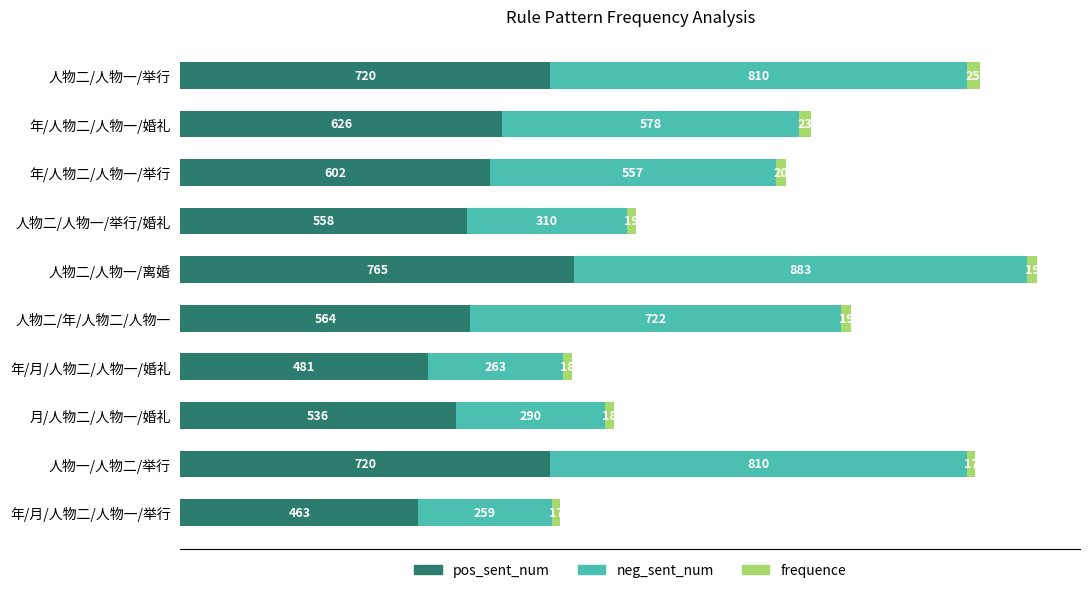

What is the difference between the maximum and second lowest values in the pos_sent_num series?

284